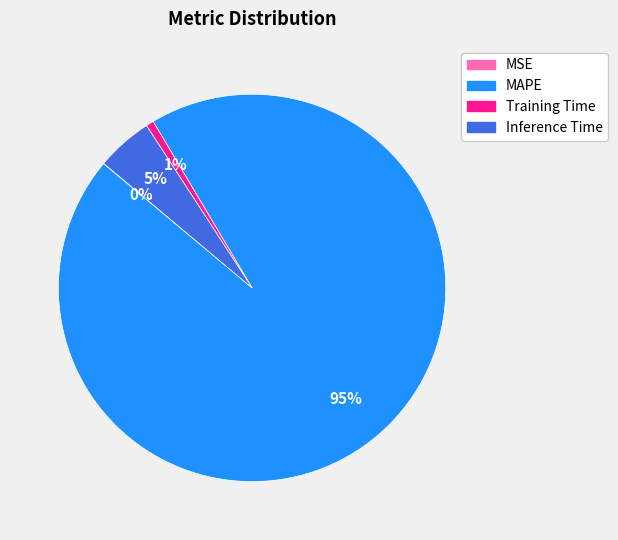

The Training Time slice represents 11% of the pie. True or false?

False